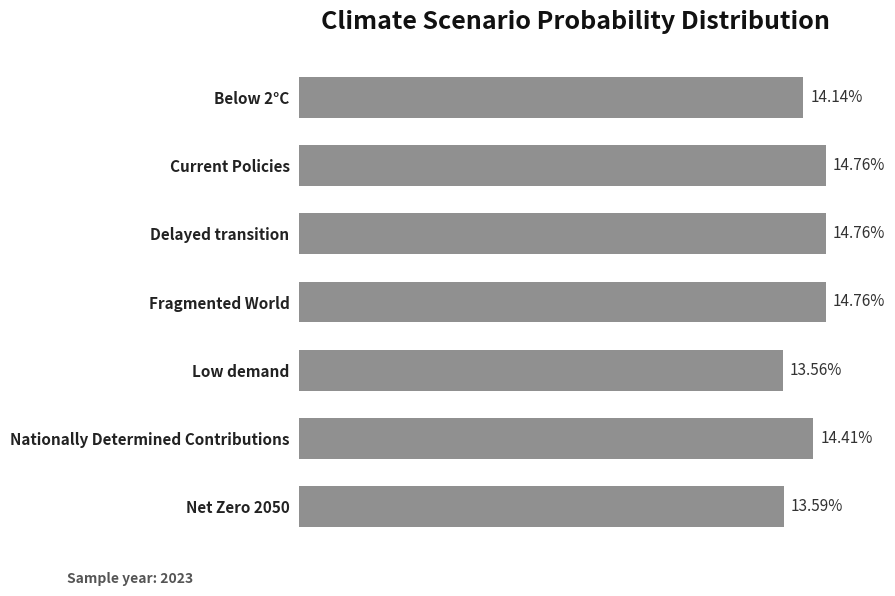

Does the chart contain any negative values?

No